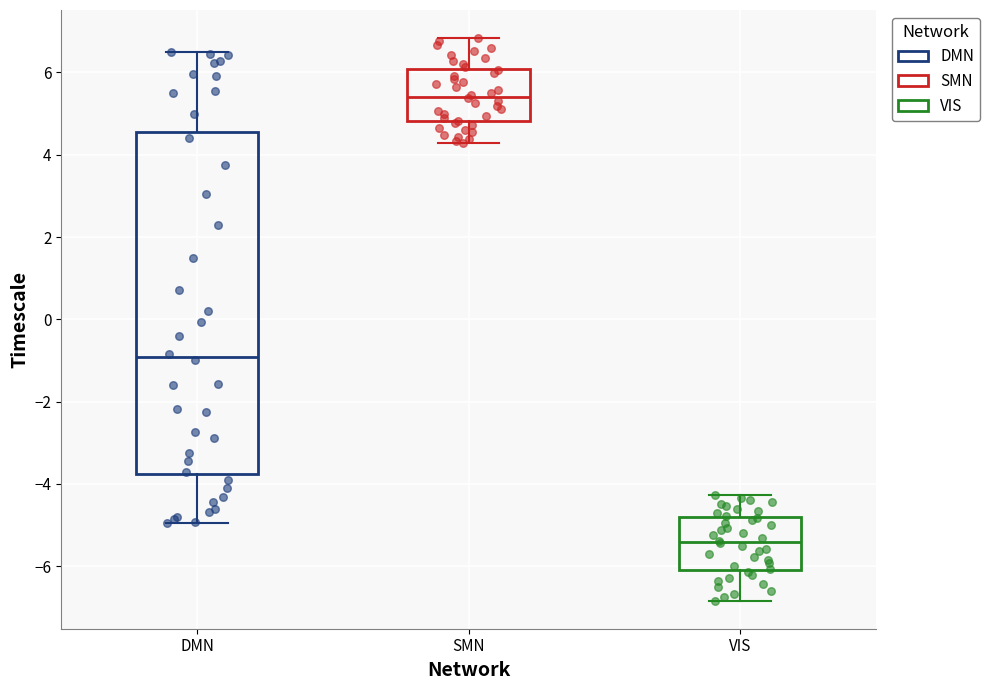

Which box's median line is the lowest?

VIS